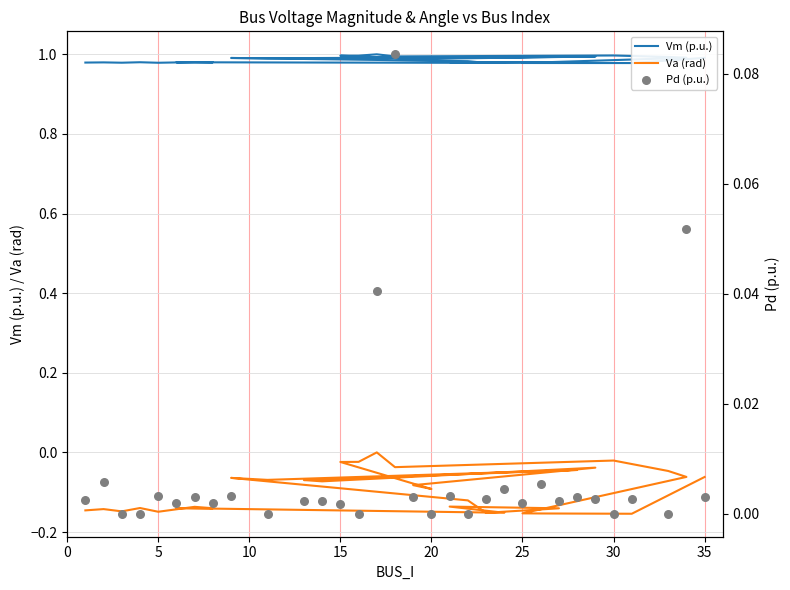

Which series reaches the minimum Y coordinate?

Va (rad)